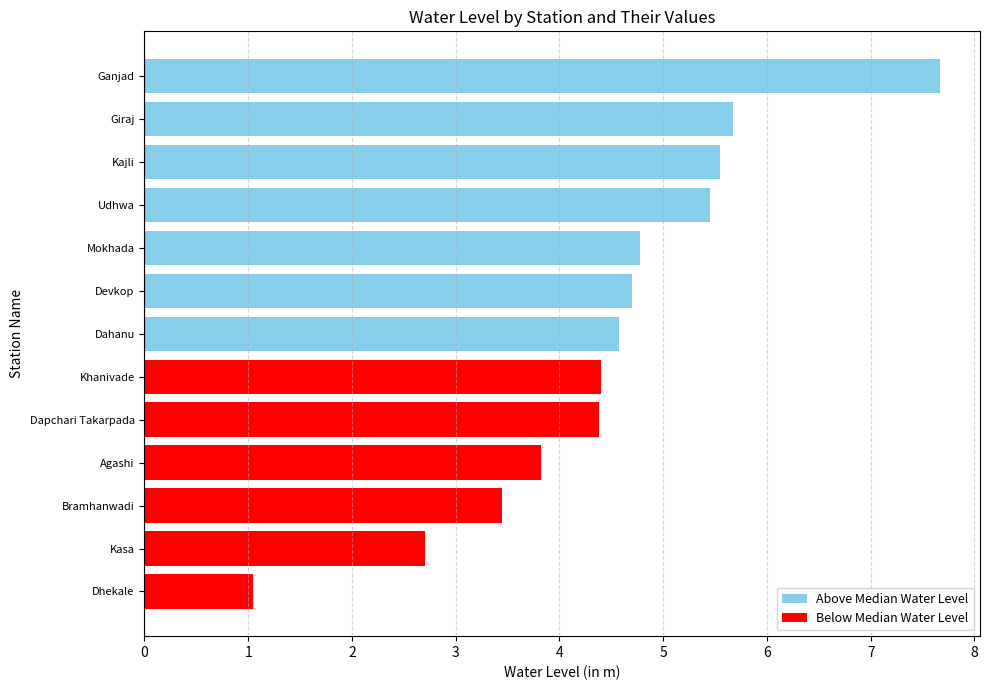

How many bars are there in total?

13